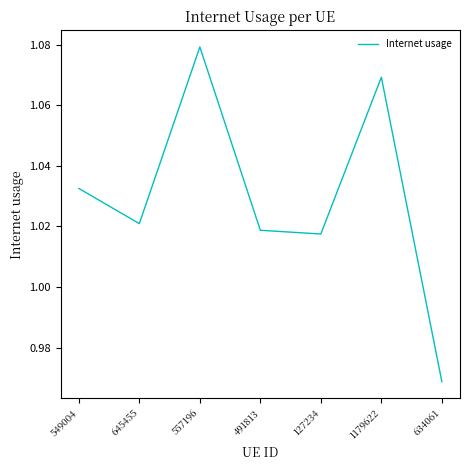

At which category does the chart reach its minimum across all series?

634061